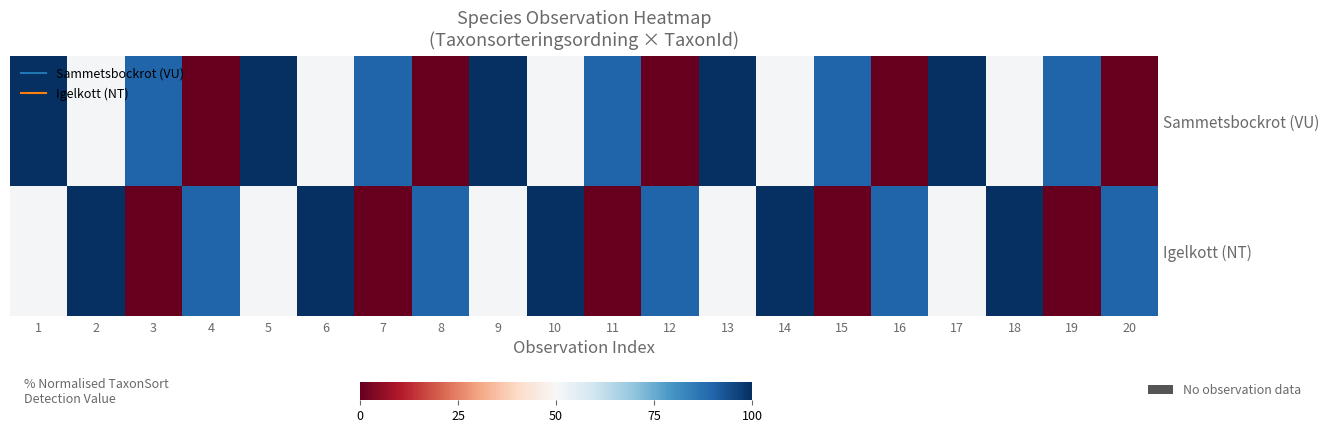

List the series in order of their peak value, lowest first.

Sammetsbockrot (VU), Igelkott (NT)